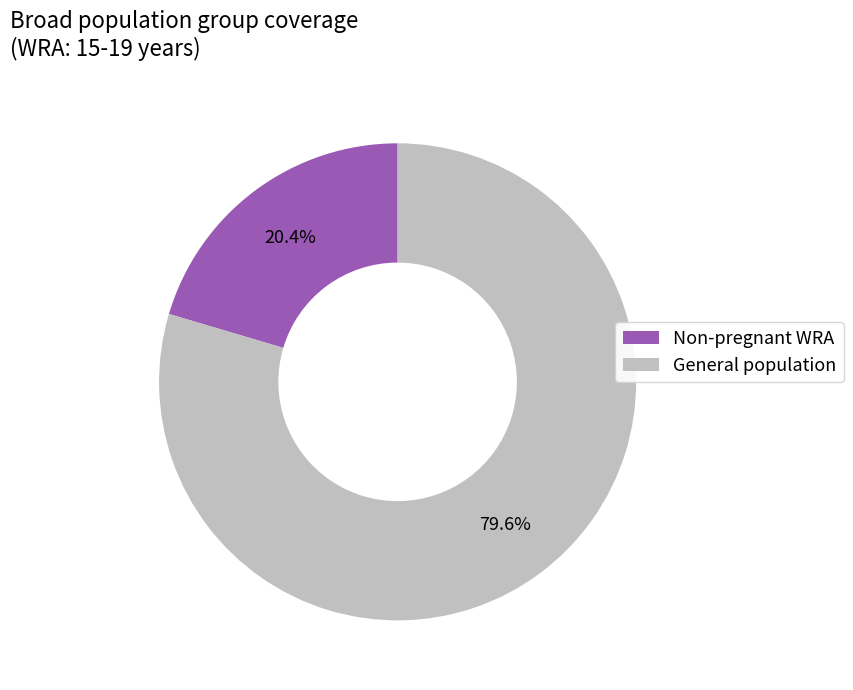

What is the total percentage of General population and Non-pregnant WRA?

100.0%